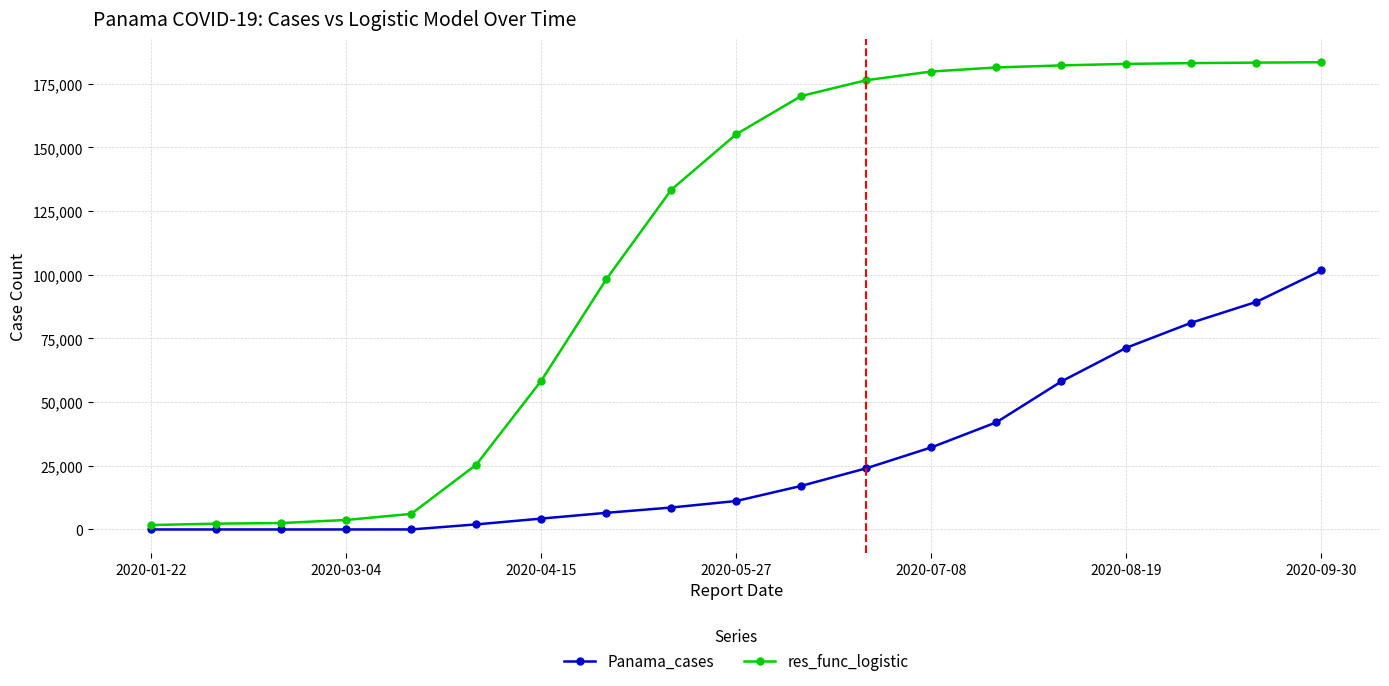

What is the value of the Panama_cases point at the 11th from the left?

17119.0